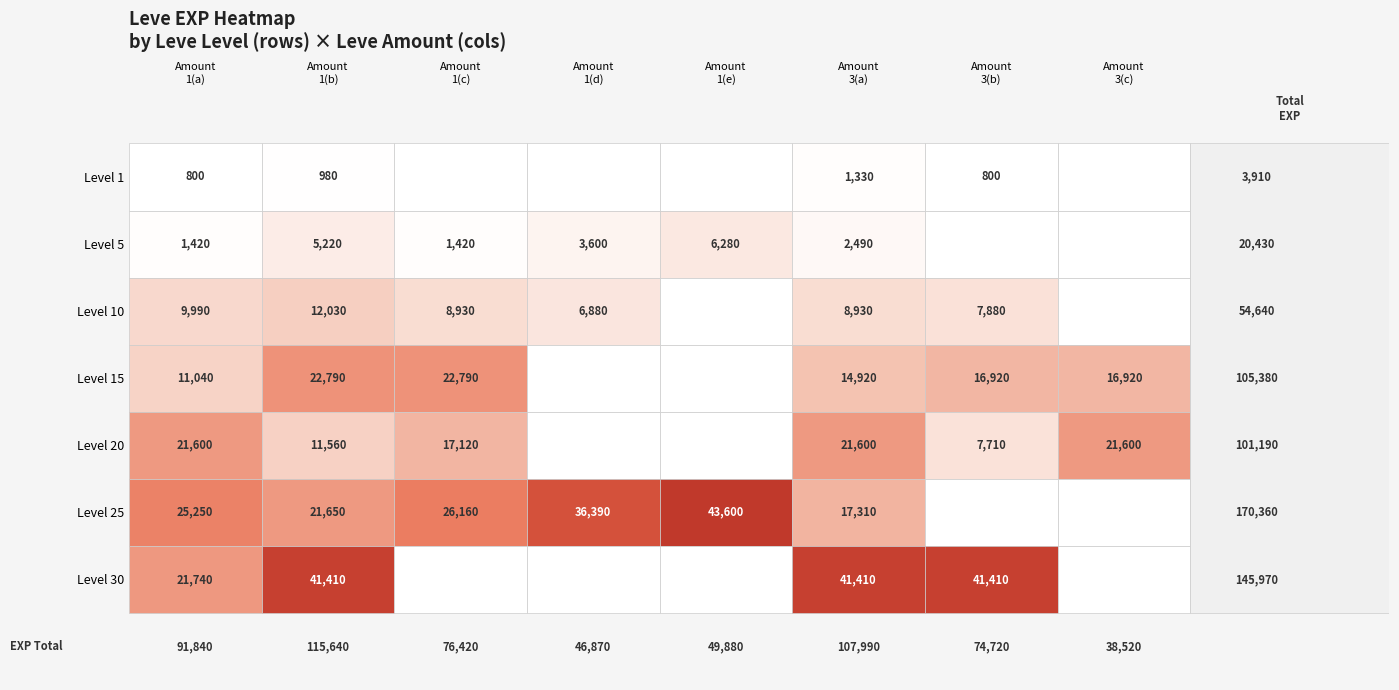

Between 20 and 10, which is larger?

20